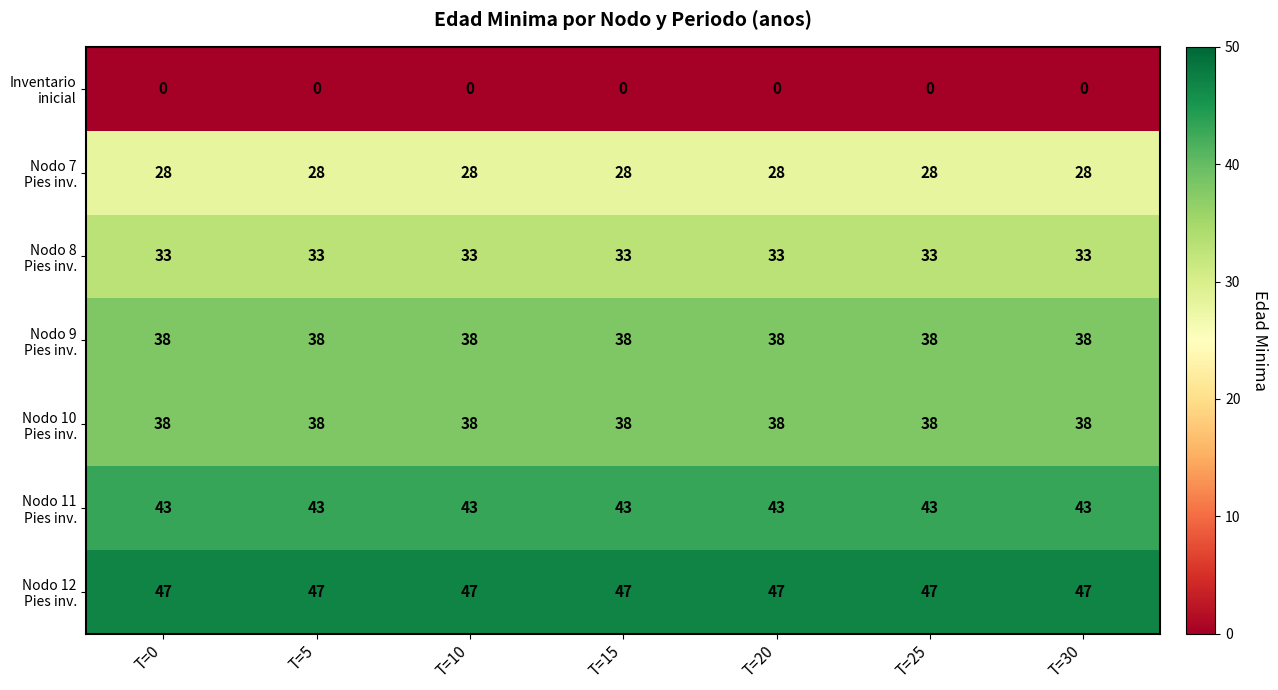

What is the greatest value displayed?

47